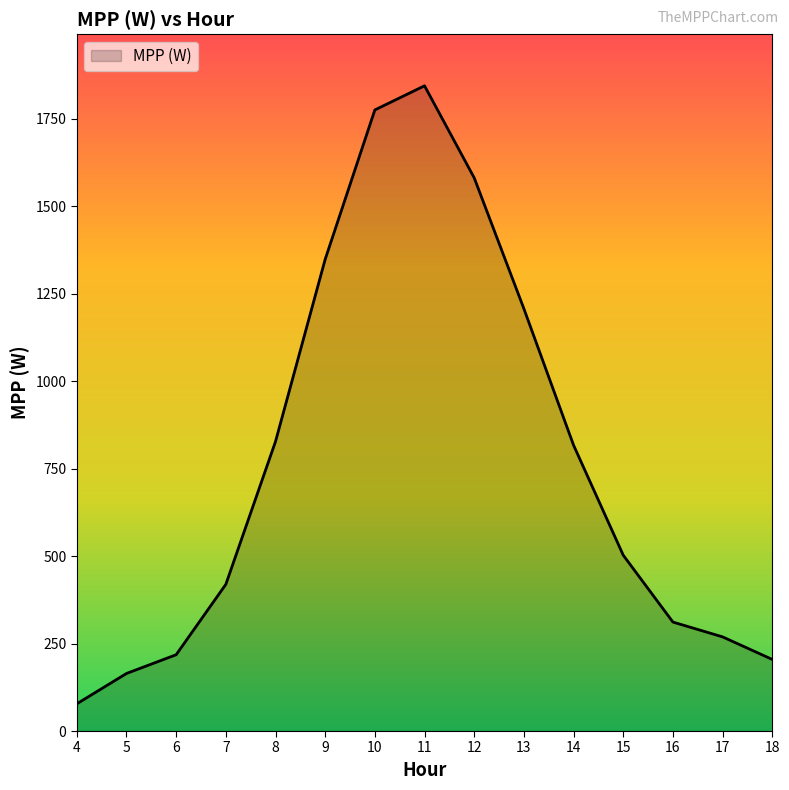

How many values are below 502?

7